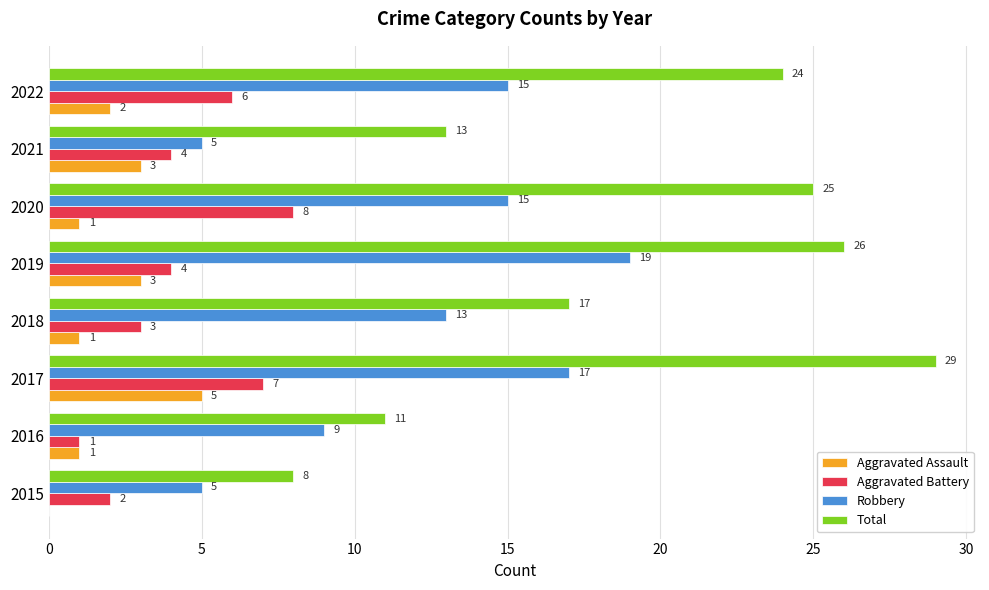

The Aggravated Assault series shows 4 at 2019. True or false?

False